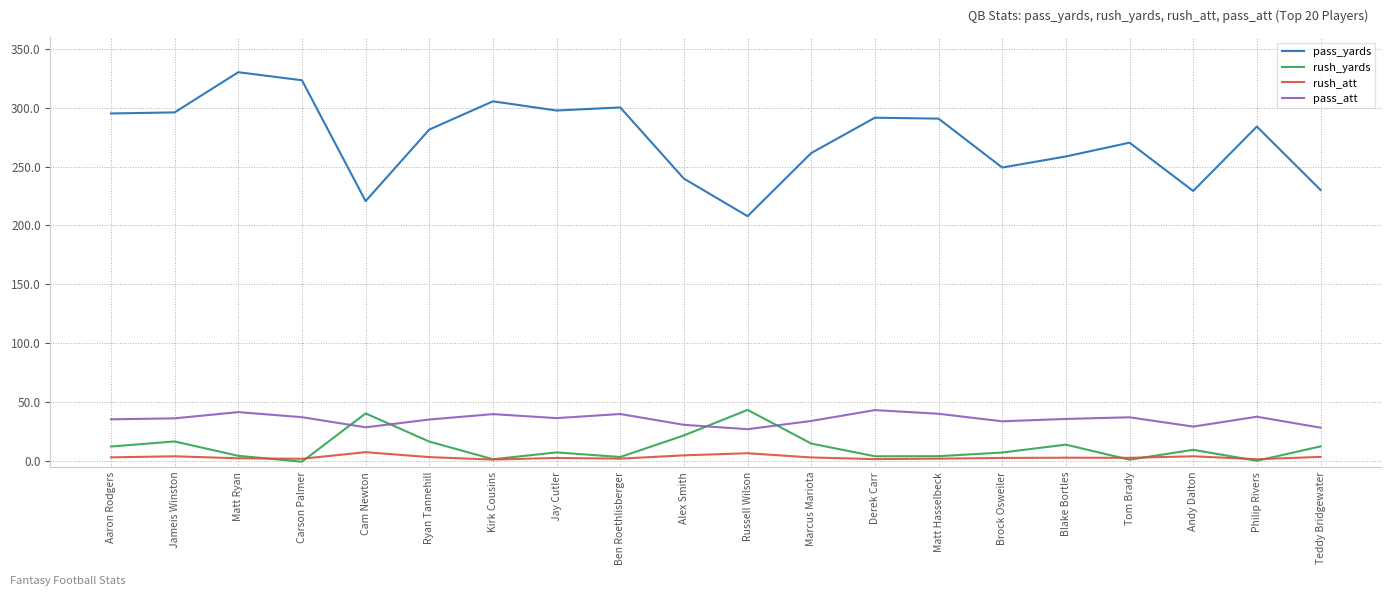

Between which two adjacent categories do rush_yards and pass_att first intersect?

Carson Palmer and Cam Newton